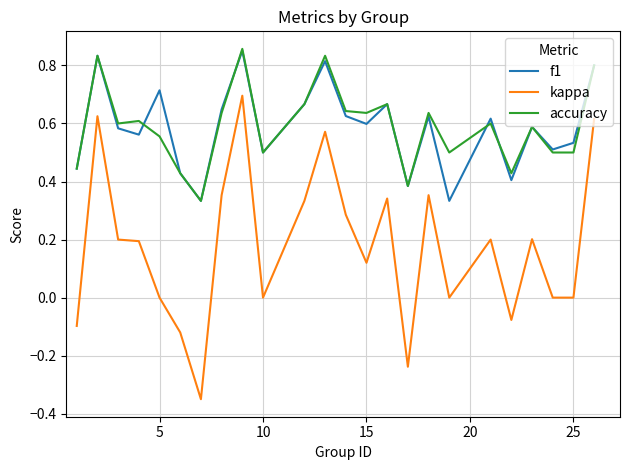

At how many categories does at least one series exceed 0?

24